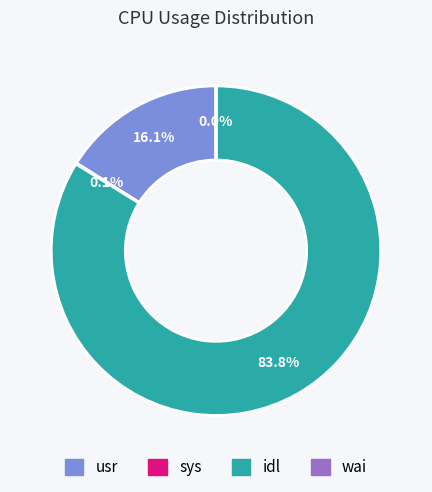

What percentage do usr and idl together represent?

99.9%